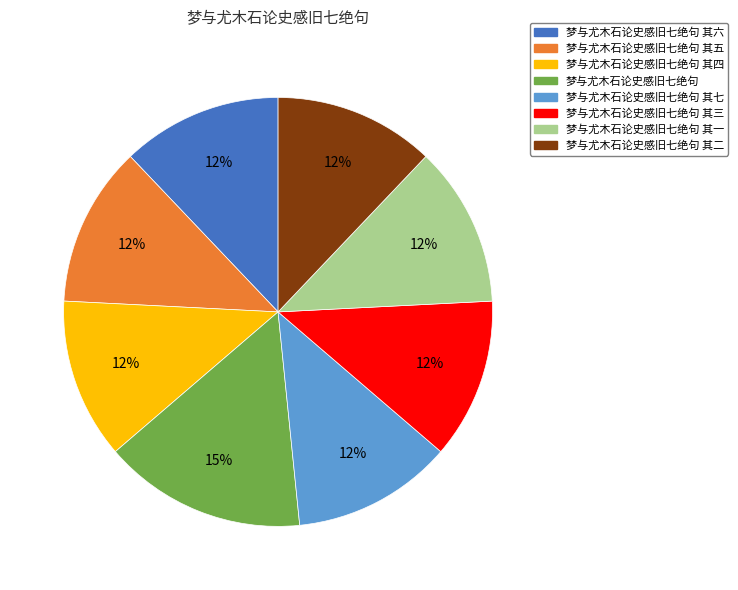

To the nearest percent, what is the average slice percentage?

12%